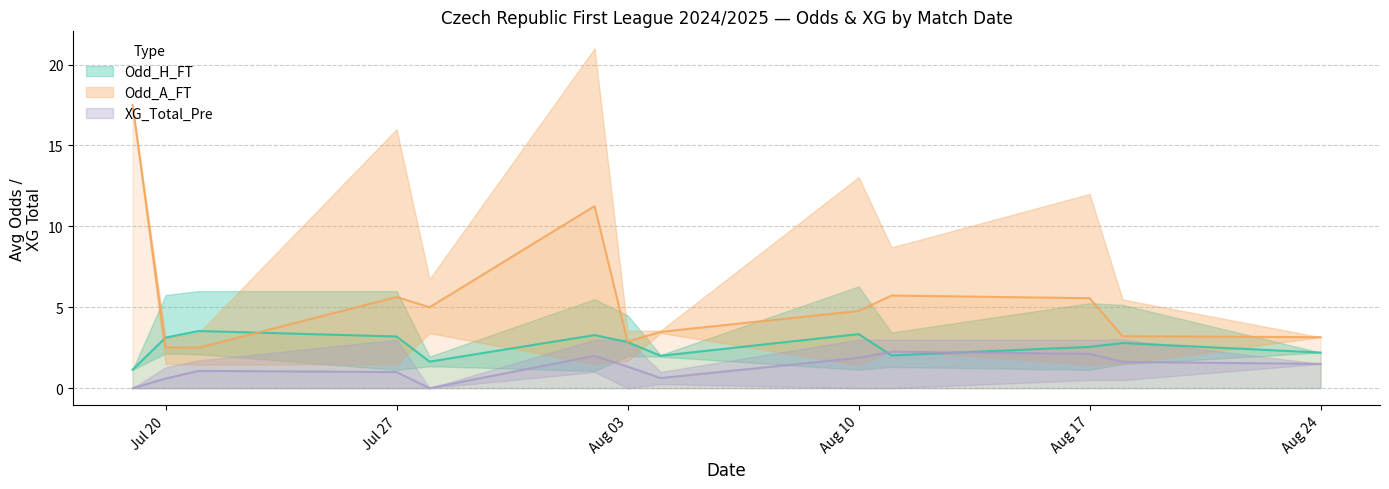

True or false: XG_Total_Pre has more than 1 points higher than both neighbors.

True